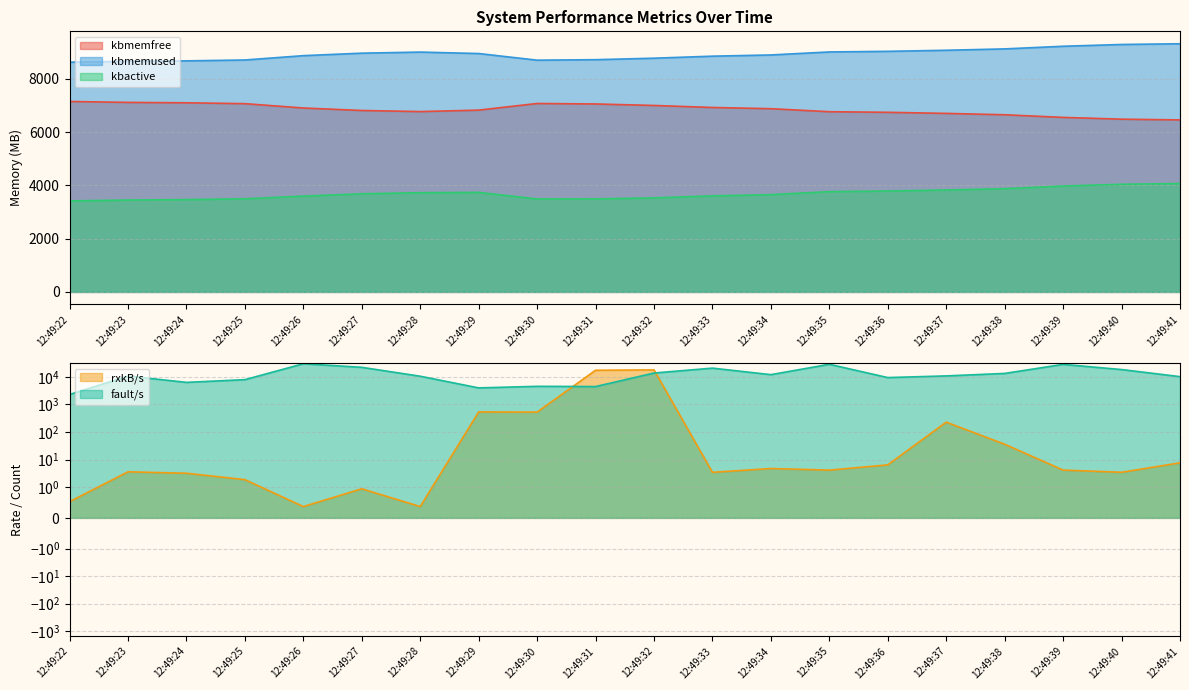

Reading left to right, transcribe all the data shown in this chart.

kbmemfree: 12:49:22=8627.1	12:49:23=8660.9	12:49:24=8676.3	12:49:25=8708.8	12:49:26=8872.0	12:49:27=8965.0	12:49:28=9005.9	12:49:29=8951.6	12:49:30=8702.4	12:49:31=8720.5	12:49:32=8776.5	12:49:33=8852.5	12:49:34=8898.0	12:49:35=9011.2	12:49:36=9033.8	12:49:37=9074.4	12:49:38=9125.6	12:49:39=9224.7	12:49:40=9291.3	12:49:41=9319.1
kbmemused: 12:49:22=7151.1	12:49:23=7117.2	12:49:24=7101.8	12:49:25=7069.3	12:49:26=6906.2	12:49:27=6813.2	12:49:28=6772.2	12:49:29=6826.6	12:49:30=7075.8	12:49:31=7057.6	12:49:32=7001.6	12:49:33=6925.6	12:49:34=6880.1	12:49:35=6767.0	12:49:36=6744.3	12:49:37=6703.7	12:49:38=6652.5	12:49:39=6553.4	12:49:40=6486.8	12:49:41=6459.0
kbactive: 12:49:22=3416.9	12:49:23=3450.7	12:49:24=3466.2	12:49:25=3497.1	12:49:26=3597.7	12:49:27=3685.0	12:49:28=3725.6	12:49:29=3738.0	12:49:30=3491.2	12:49:31=3492.6	12:49:32=3531.6	12:49:33=3607.6	12:49:34=3652.8	12:49:35=3765.8	12:49:36=3787.8	12:49:37=3828.0	12:49:38=3877.0	12:49:39=3976.1	12:49:40=4042.0	12:49:41=4069.9
rxkB/s: 12:49:22=0.5	12:49:23=3.6	12:49:24=3.2	12:49:25=1.9	12:49:26=0.4	12:49:27=0.9	12:49:28=0.4	12:49:29=537.4	12:49:30=529.3	12:49:31=17410.0	12:49:32=17921.2	12:49:33=3.5	12:49:34=4.8	12:49:35=4.2	12:49:36=6.5	12:49:37=229.2	12:49:38=36.3	12:49:39=4.2	12:49:40=3.5	12:49:41=7.7
fault/s: 12:49:22=2296.0	12:49:23=10722.0	12:49:24=6336.0	12:49:25=7941.0	12:49:26=29947.0	12:49:27=22230.0	12:49:28=10578.0	12:49:29=3993.0	12:49:30=4552.0	12:49:31=4467.0	12:49:32=13812.0	12:49:33=20785.0	12:49:34=12059.0	12:49:35=28619.0	12:49:36=9448.0	12:49:37=10862.0	12:49:38=13352.0	12:49:39=28417.0	12:49:40=18462.0	12:49:41=10209.0